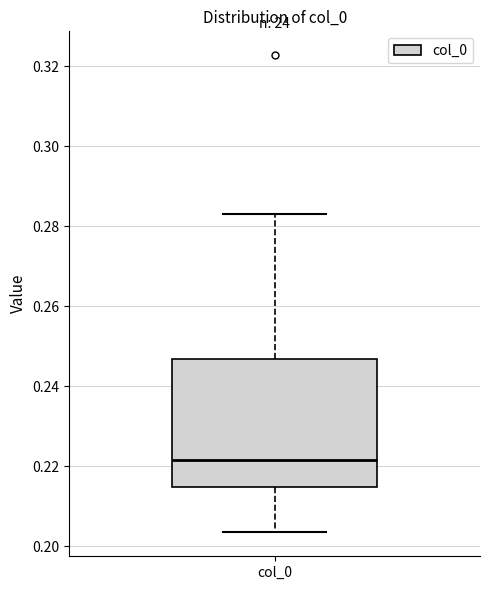

Where does the median line of the box for col_0 sit on the y-axis? The values are not printed on the chart, so give them approximately, as read against the axis.

0.222